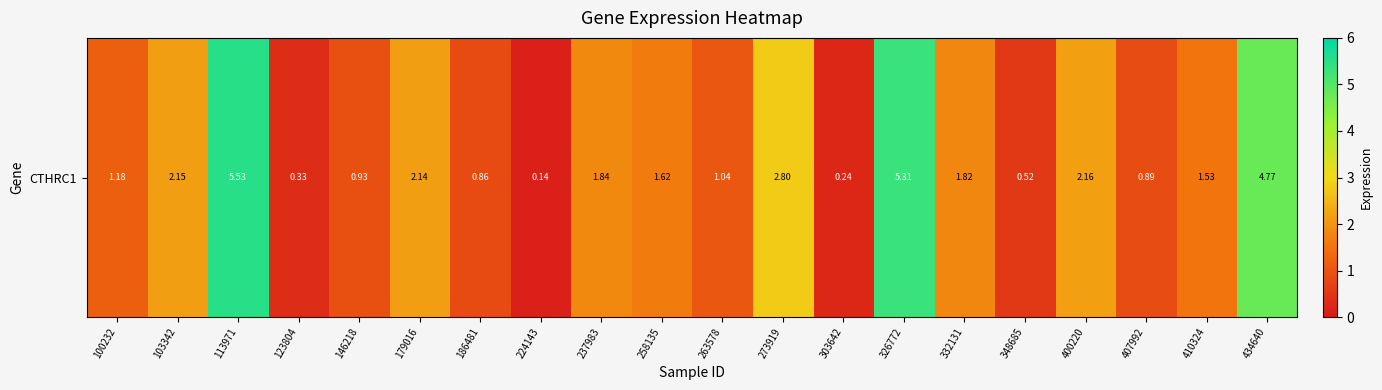

Where is the data nearest to the value 2?

179016